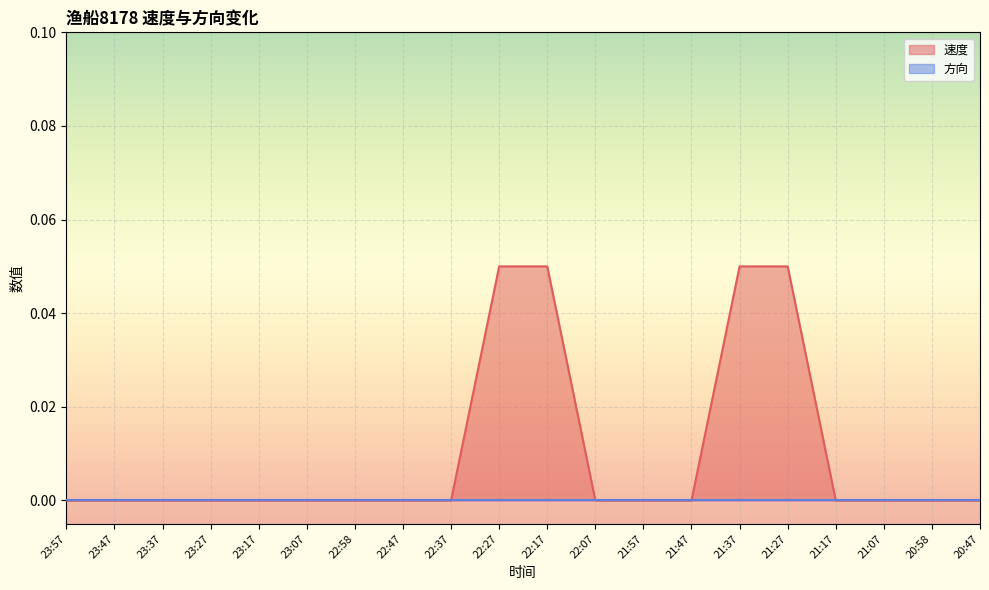

List the labels in order of value, largest first.

22:27, 22:17, 21:37, 21:27, 23:57, 23:47, 23:37, 23:27, 23:17, 23:07, 22:58, 22:47, 22:37, 22:07, 21:57, 21:47, 21:17, 21:07, 20:58, 20:47